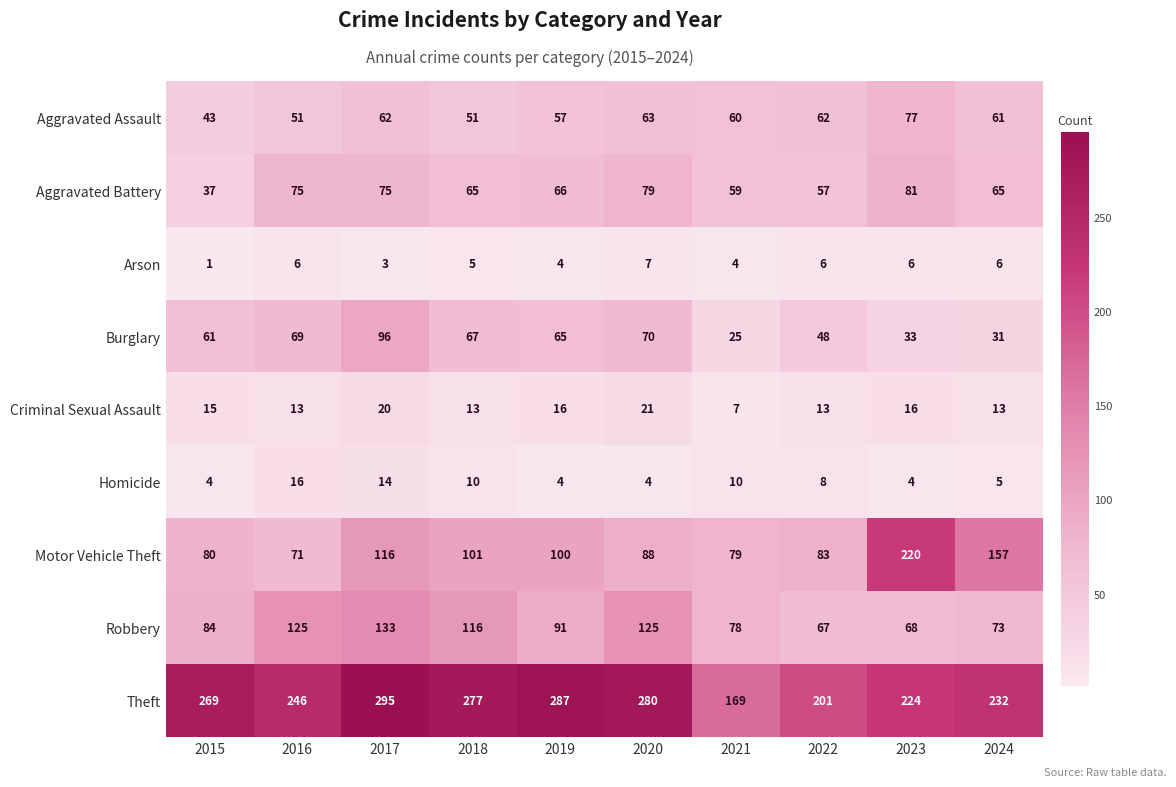

What is the lowest value of the Aggravated Assault series?

43